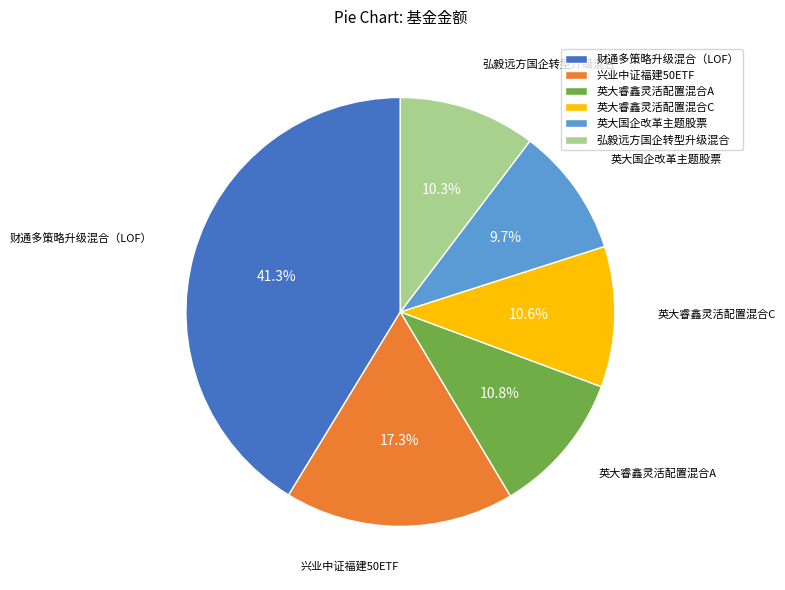

What is the smallest slice in the pie chart?

英大国企改革主题股票